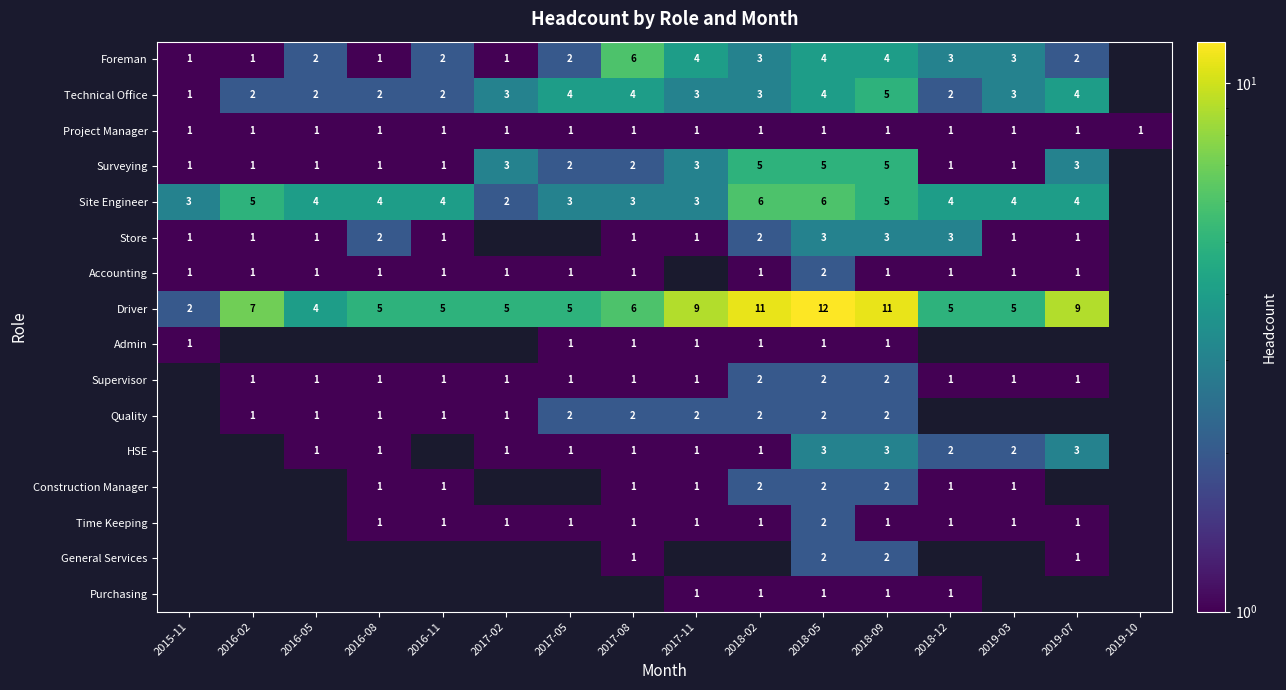

The value of Technical Office at 2016-02 is 1. True or false?

False